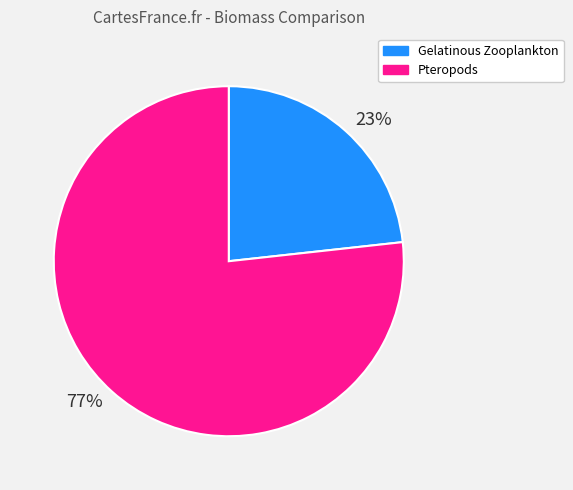

Is the sum of 77% and 23% greater than half?

Yes